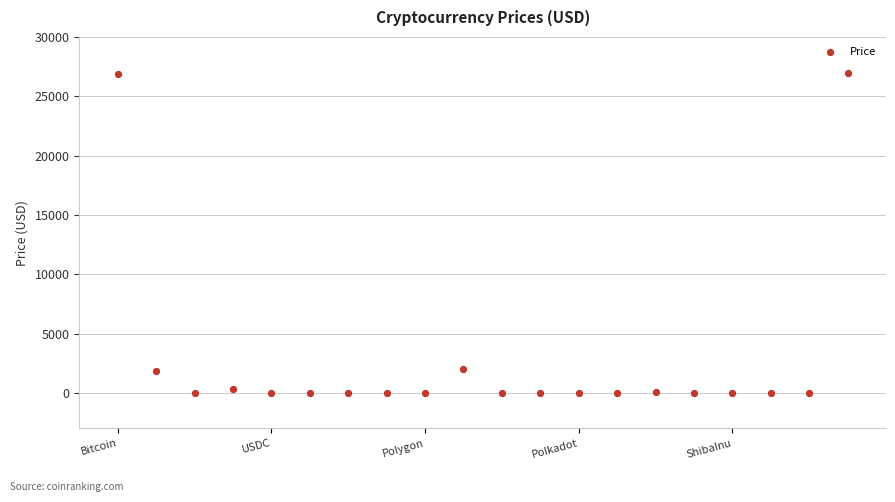

What is the range of Y values (max minus min)?

26956.2